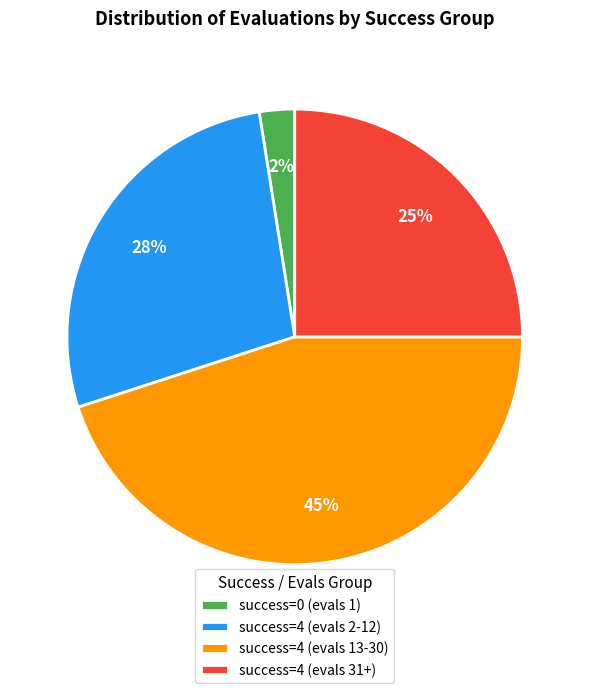

Does any single category account for the majority?

No